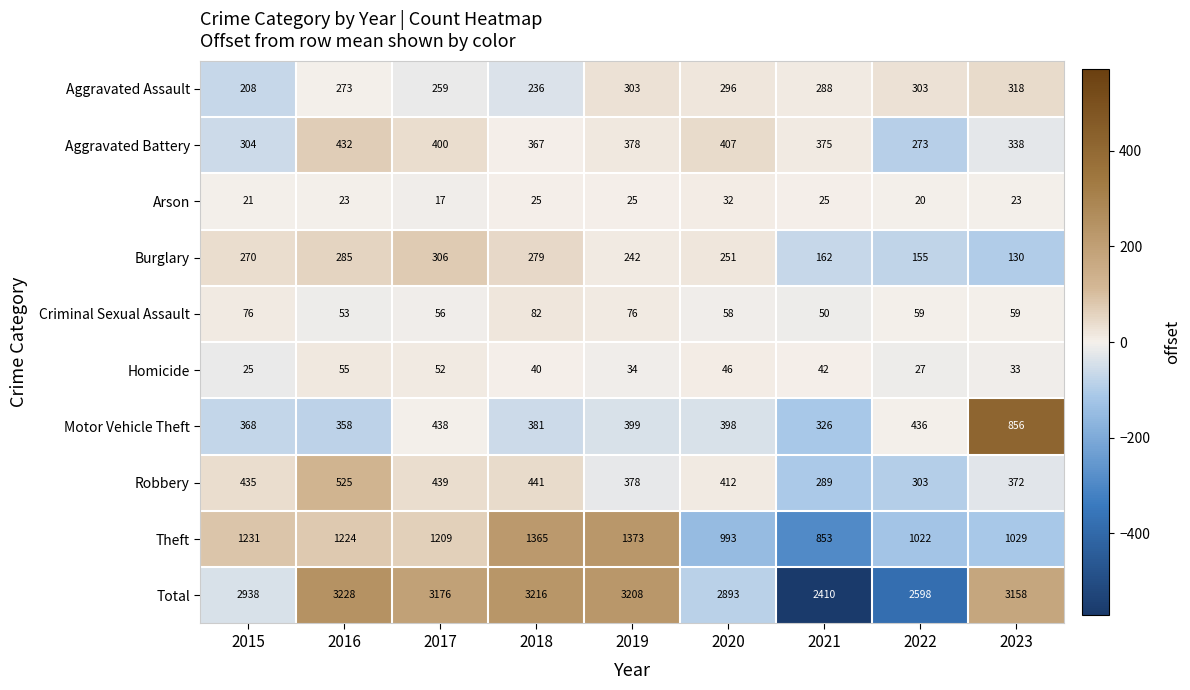

At how many categories does at least one series exceed 369?

9